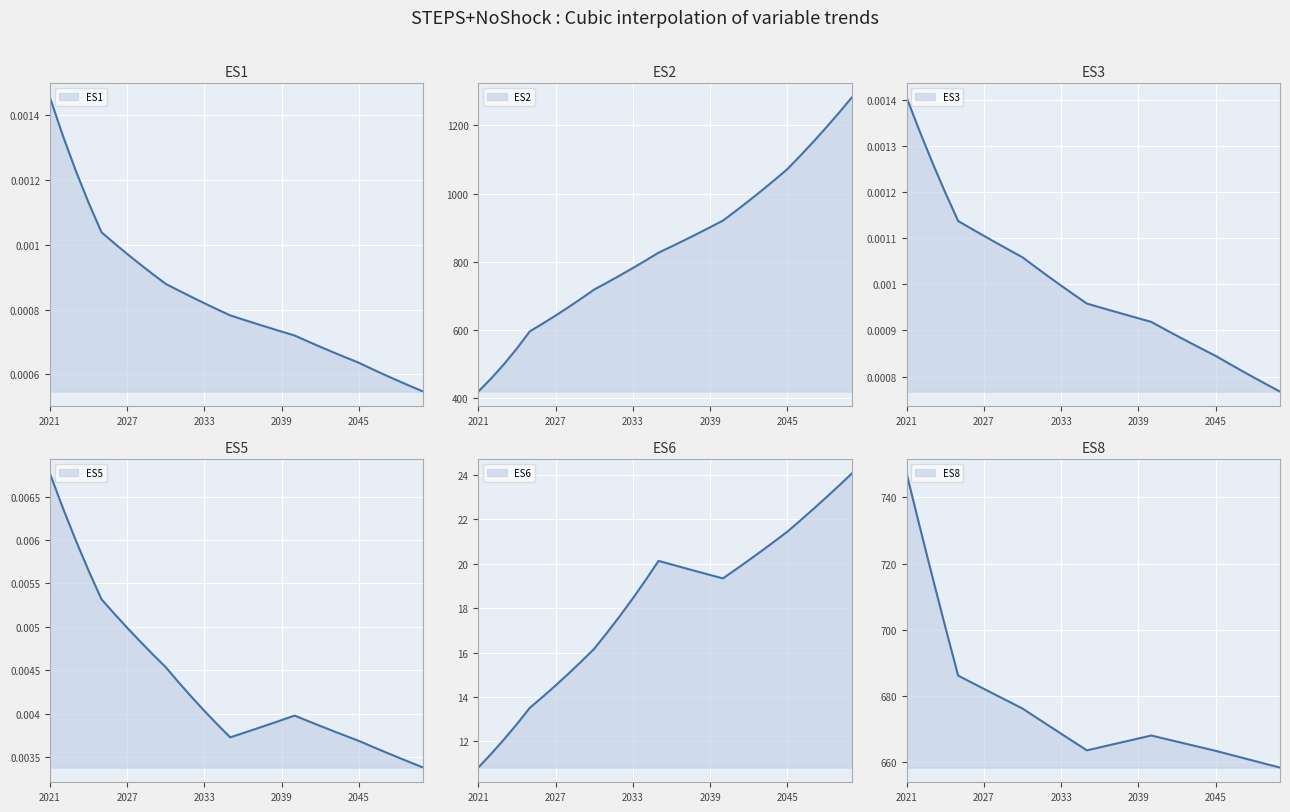

Where does the ES2 series first go above 844?

2036